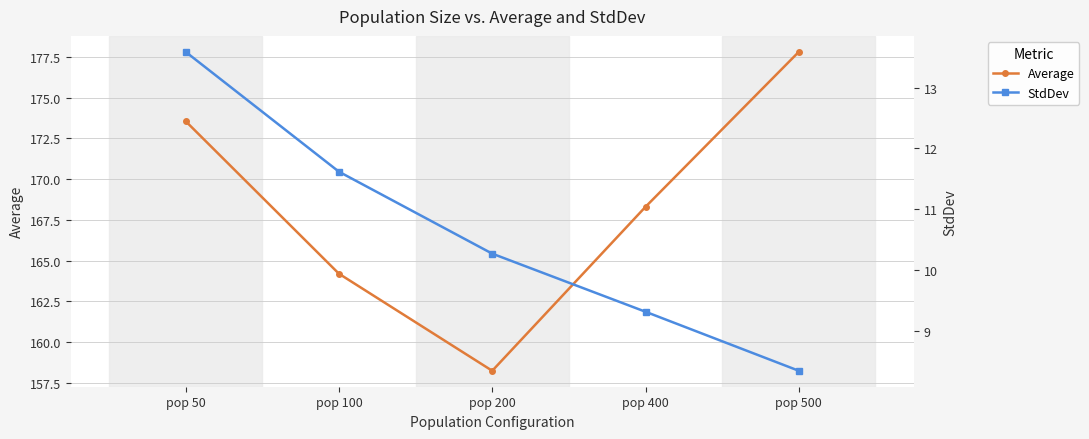

The StdDev series shows 9.3 at pop 400. True or false?

True